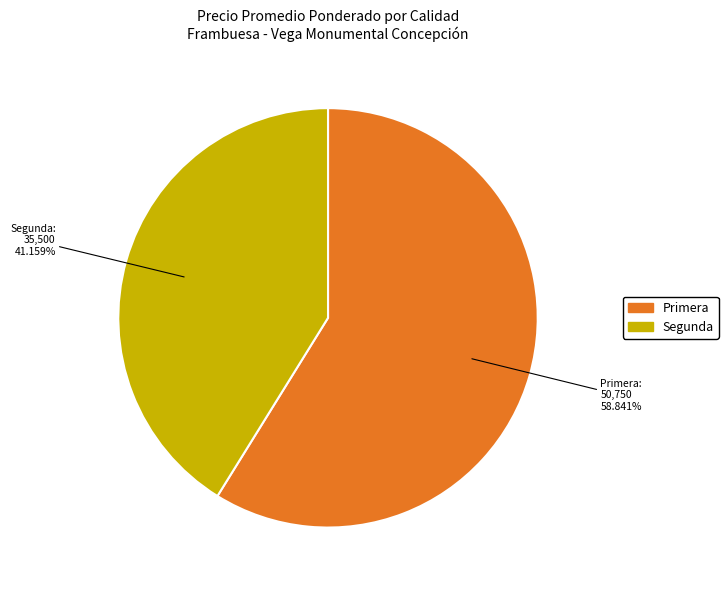

Does any single category account for the majority?

Yes